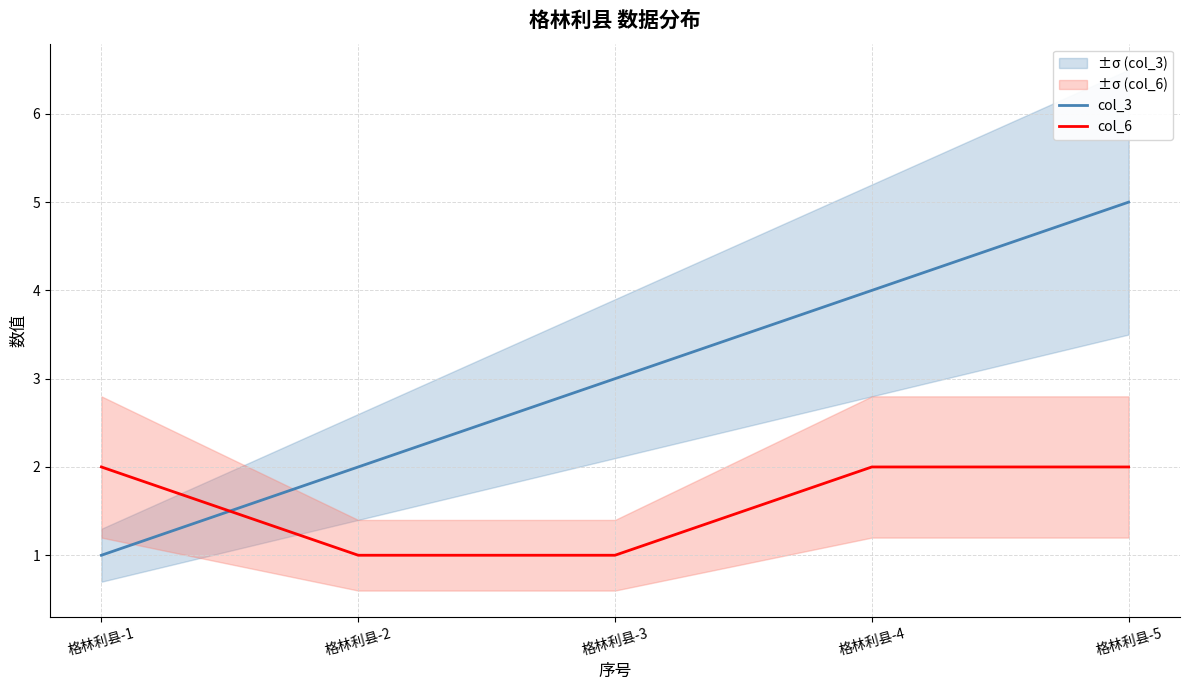

Reading right to left, list all the values displayed in this chart.

col_3: 格林利县-5=5	格林利县-4=4	格林利县-3=3	格林利县-2=2	格林利县-1=1
col_6: 格林利县-5=2	格林利县-4=2	格林利县-3=1	格林利县-2=1	格林利县-1=2